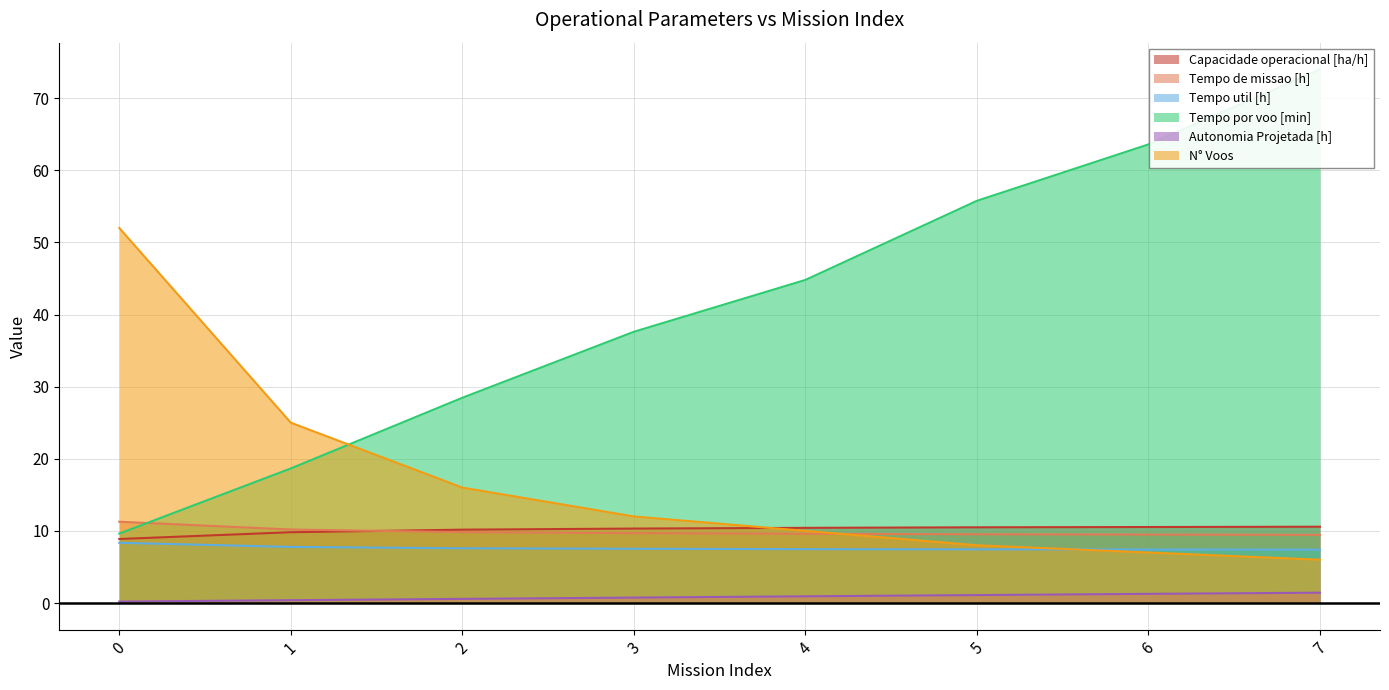

What are all the series names shown in the legend?

Capacidade operacional [ha/h], Tempo de missao [h], Tempo util [h], Tempo por voo [min], Autonomia Projetada [h], N° Voos